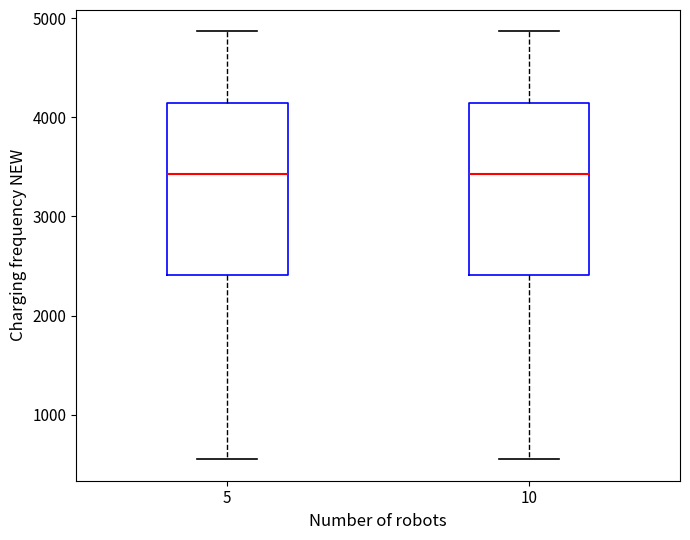

Reading left to right, read every box against the y-axis: the position of its median line, the range the box covers, and the ends of its whiskers. The values are not printed on the chart, so give them approximately, as read against the axis.

5: median 3400, box 2400 to 4100, whiskers 600 to 4900
10: median 3400, box 2400 to 4100, whiskers 600 to 4900